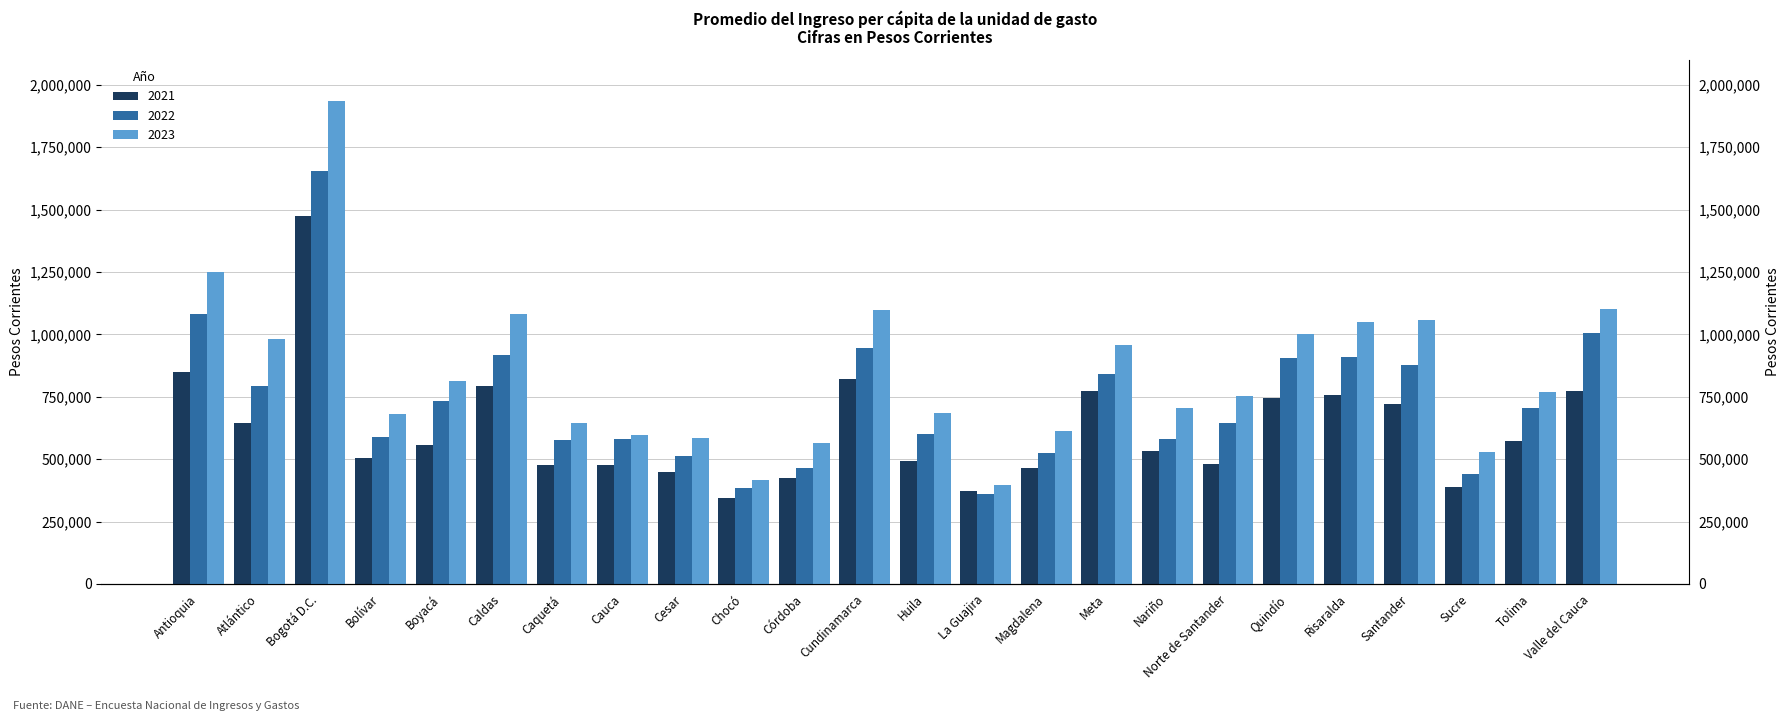

The 2021 series shows 243448 at Tolima. True or false?

False